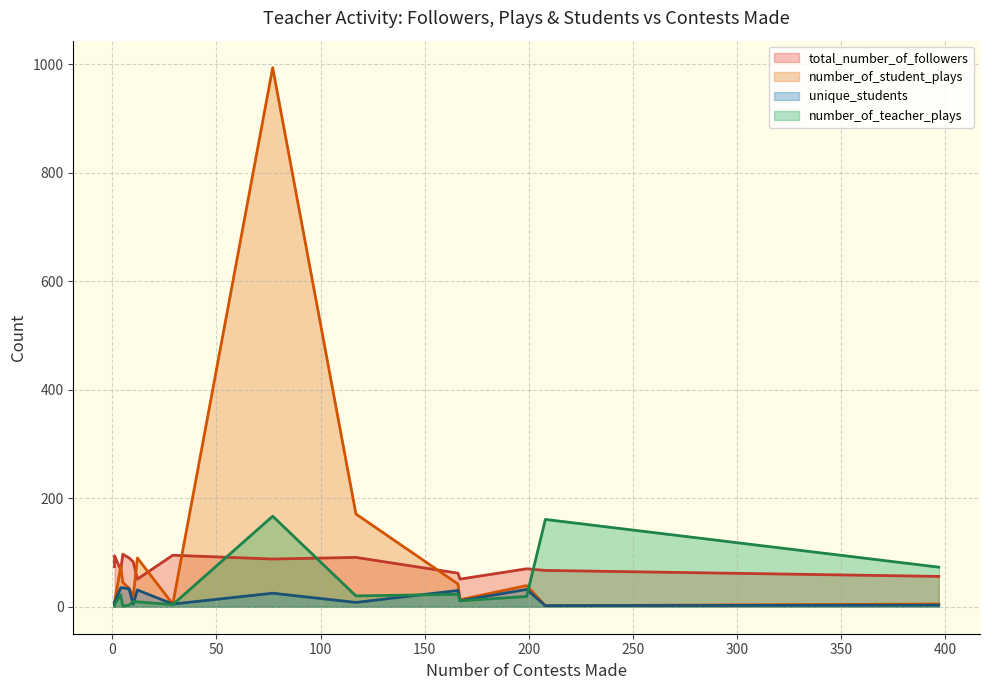

Which series has the largest range (max minus min)?

number_of_student_plays